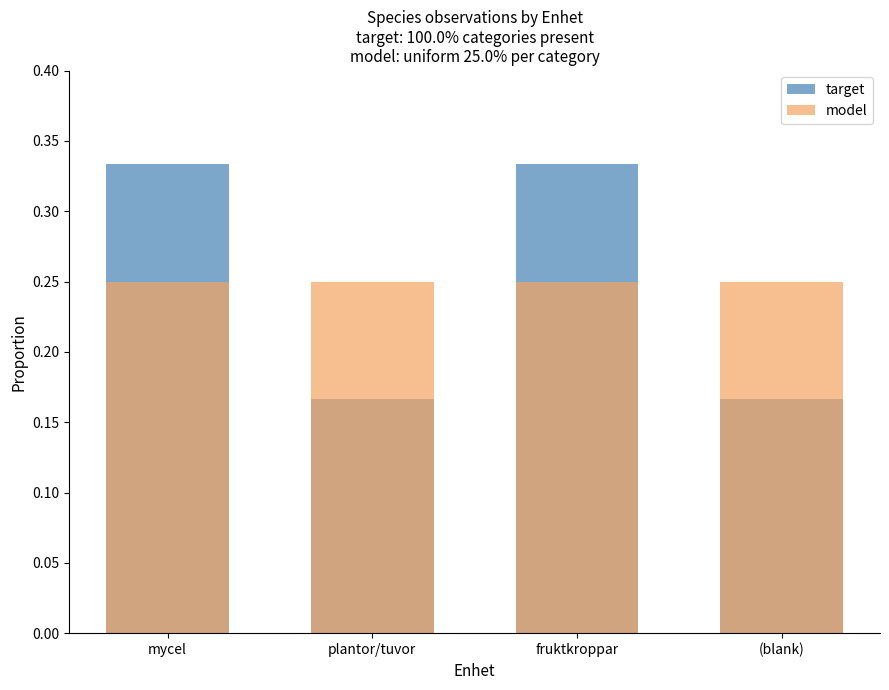

List the labels in order of model value, largest first.

mycel, plantor/tuvor, fruktkroppar, (blank)